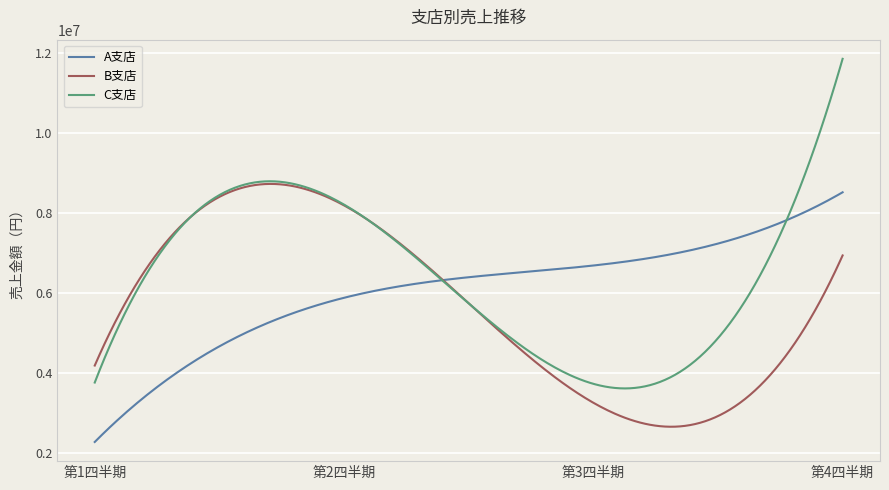

Rank the series by their maximum value, from highest to lowest.

C支店, B支店, A支店